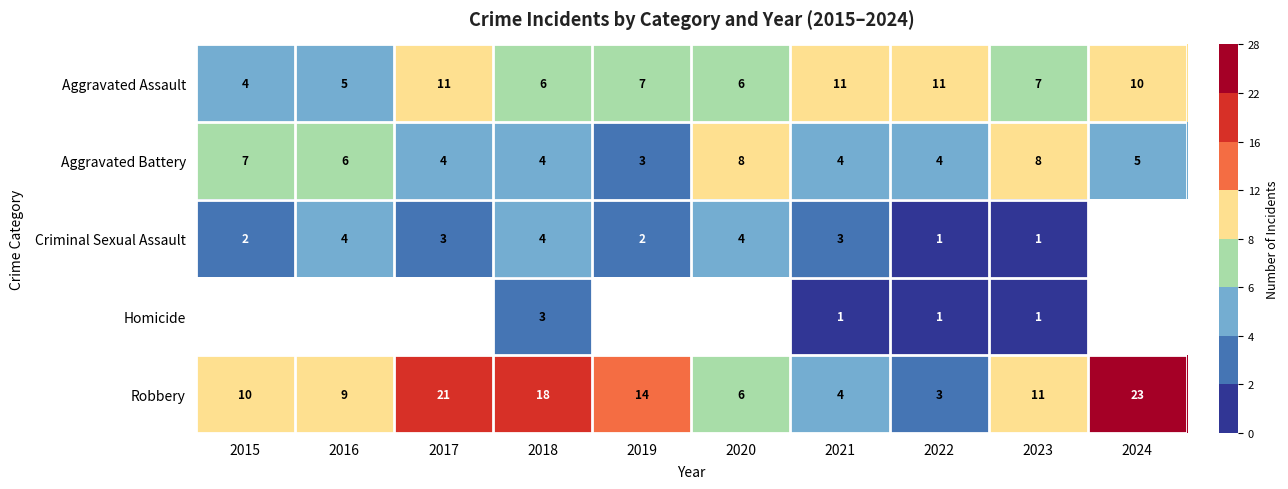

What is the highest value of the Robbery series?

23